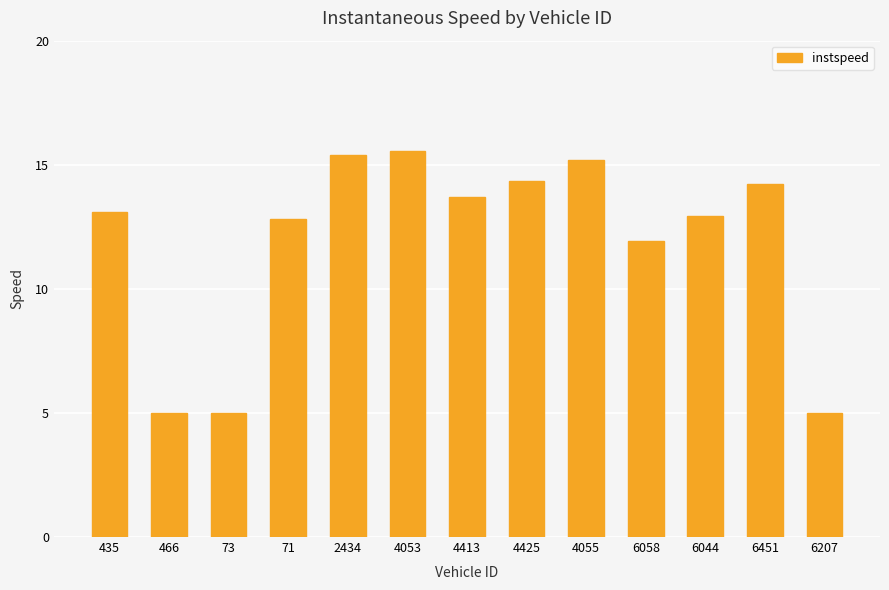

How many bars are there in total?

13